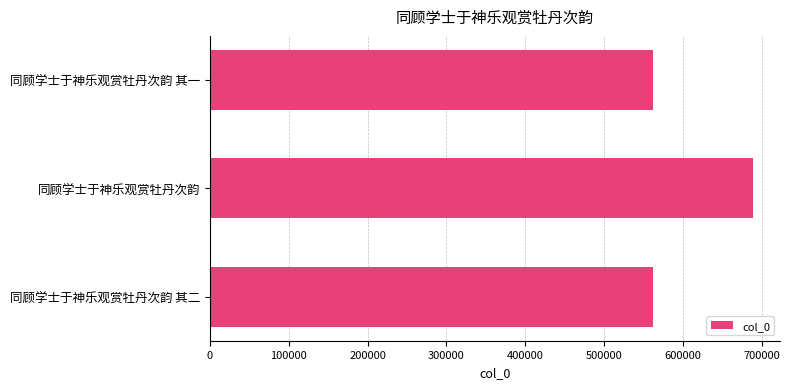

Read the value at 同顾学士于神乐观赏牡丹次韵.

688739